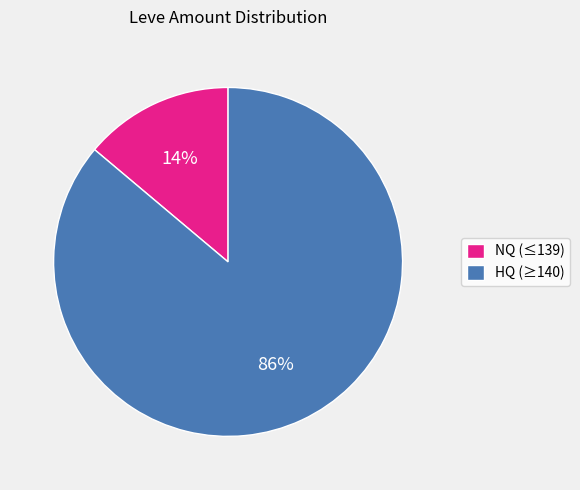

The NQ (≤139) slice represents 14% of the pie. True or false?

True